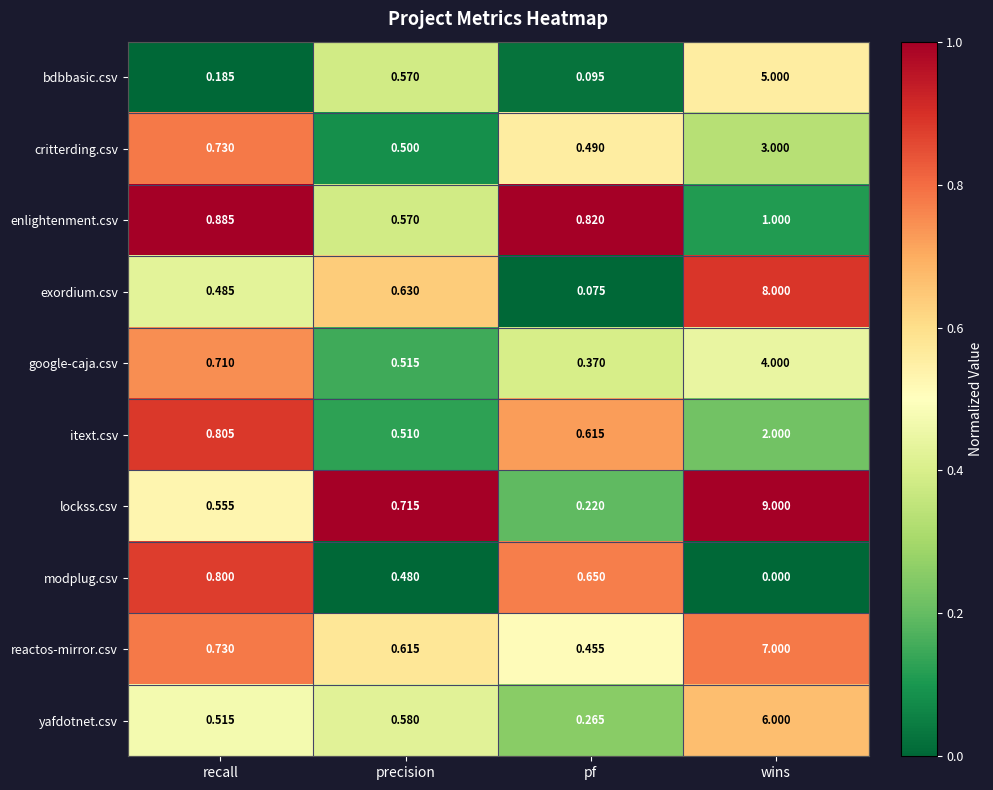

Rank the categories by itext.csv value from lowest to highest.

precision, pf, recall, wins